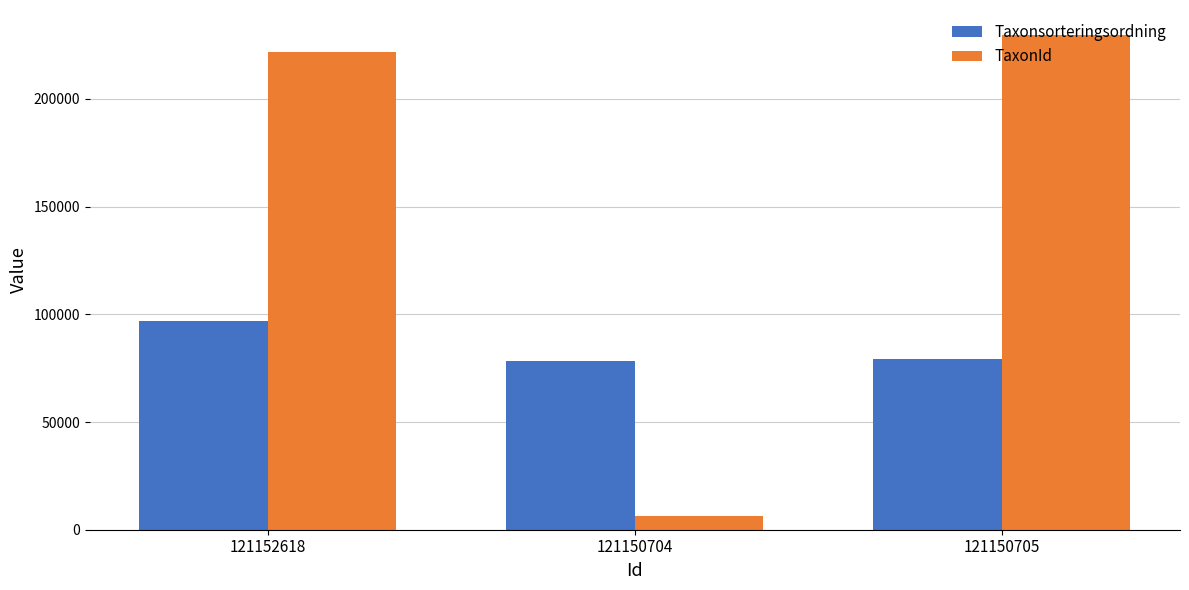

What is the spread (max minus min) of values at 121150704?

71897